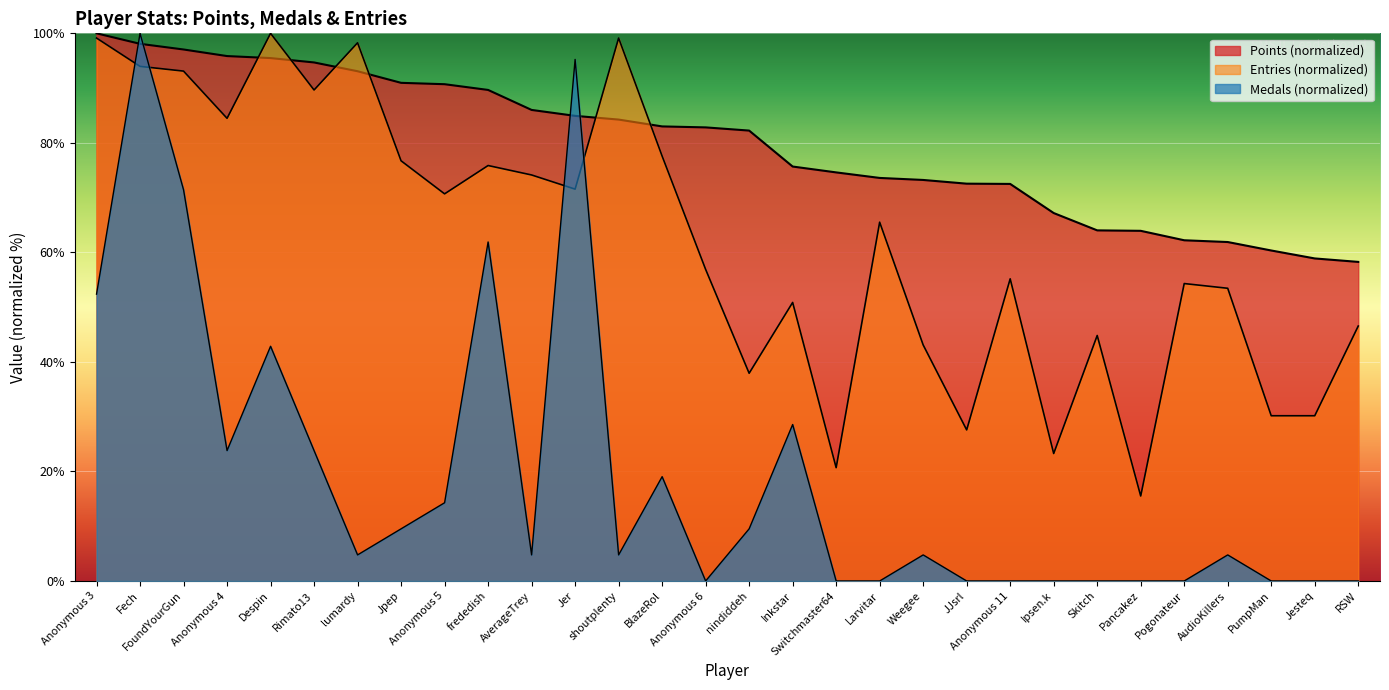

The value of Points at lumardy is 93.1. True or false?

True